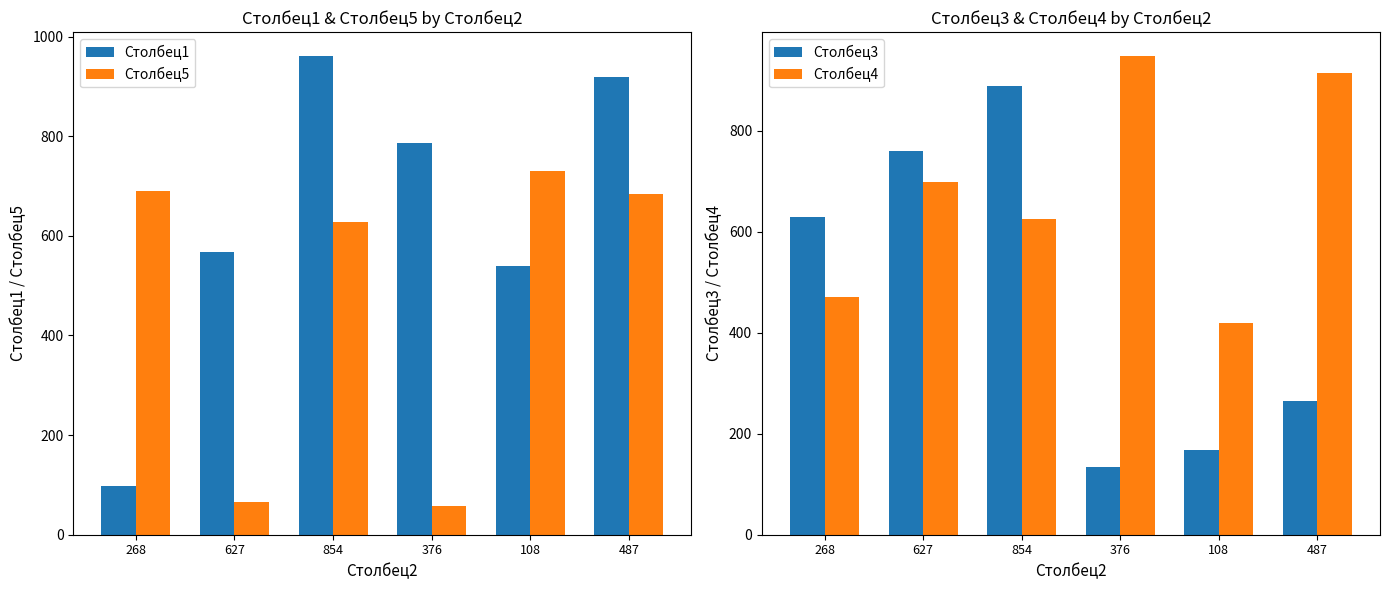

The value of Столбец3 at 268 is 629. True or false?

True